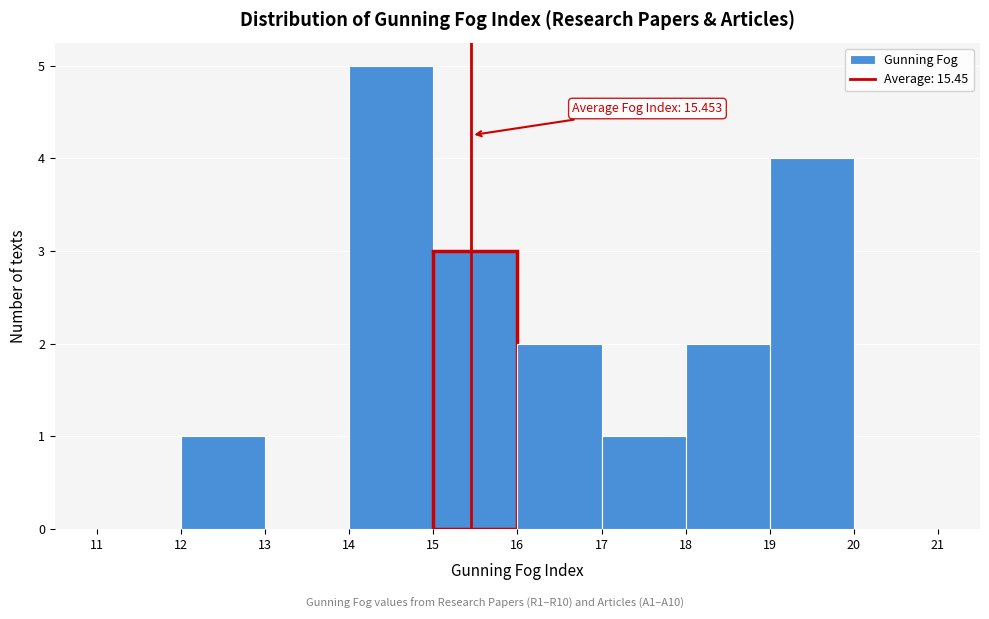

Over which range of the x-axis is the bar tallest?

14 to 15